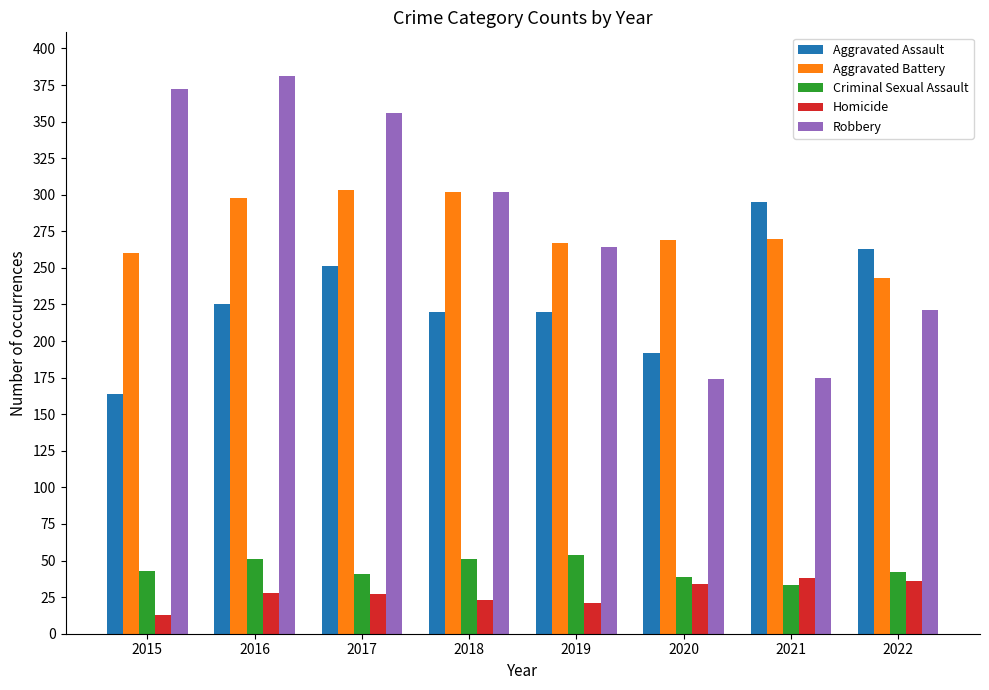

What is the difference between the second highest and minimum values in the Aggravated Battery series?

59